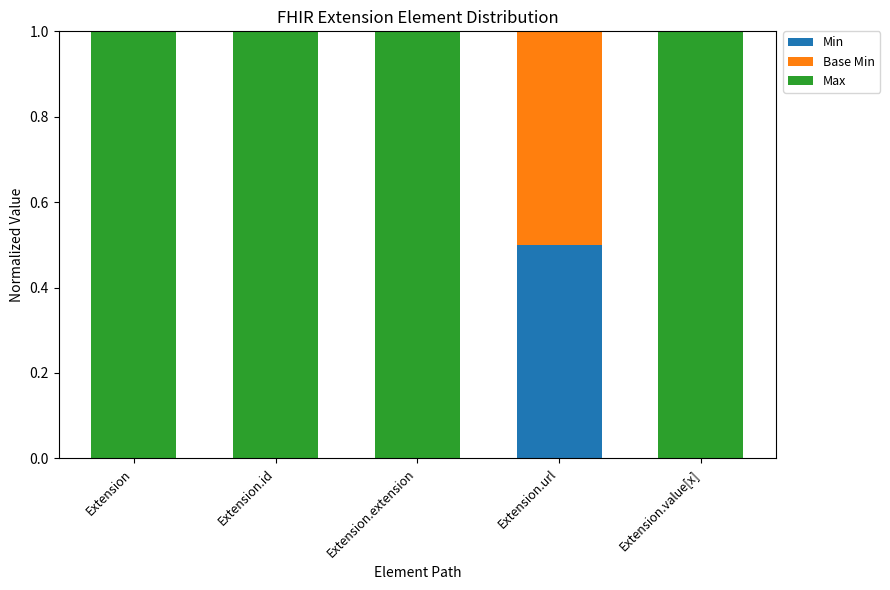

The Min series shows -0.3 at Extension.id. True or false?

False